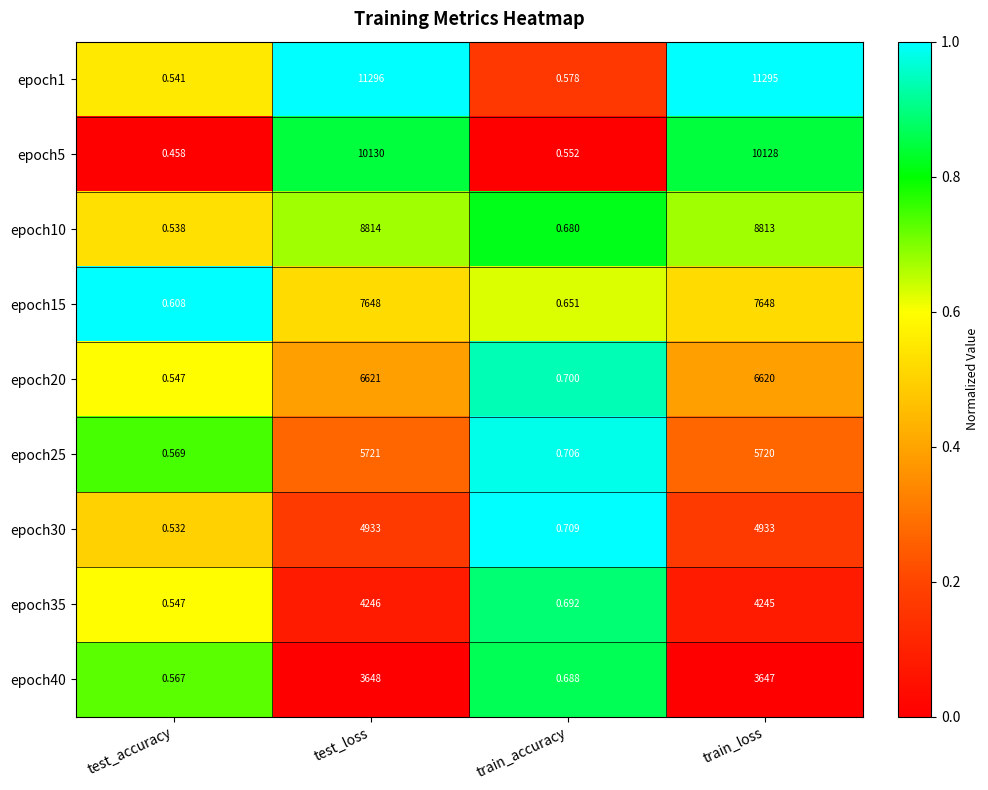

What is the total value across all series at train_loss?

63049.0